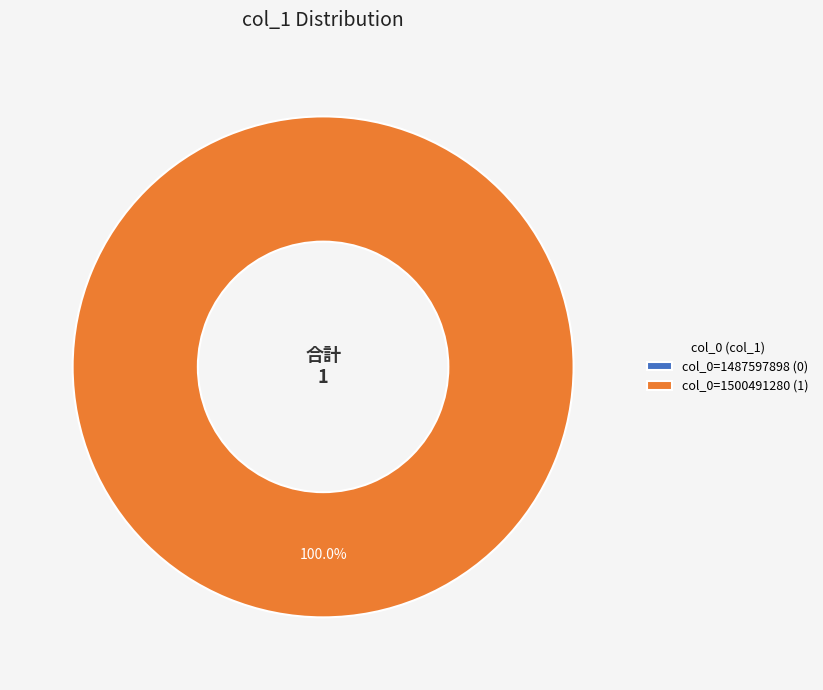

How many segments does this pie chart have?

2